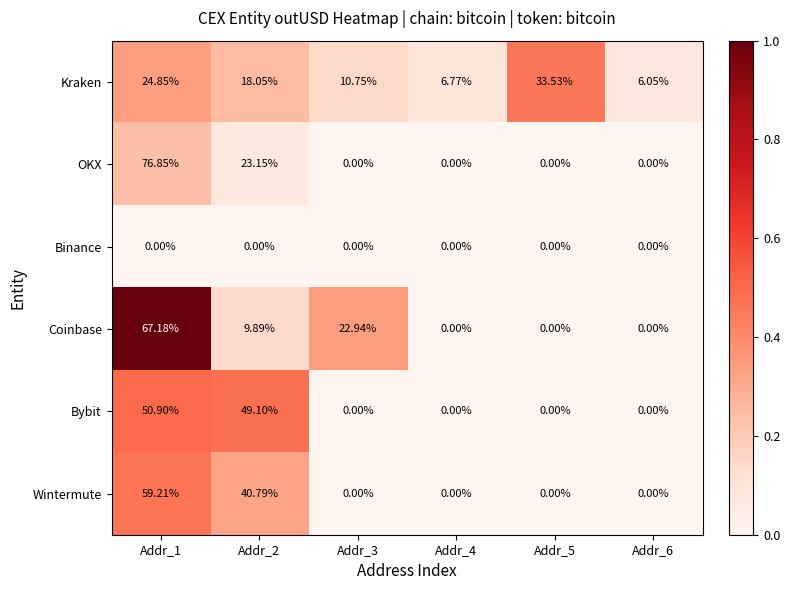

Which series has the largest total across all categories?

Coinbase